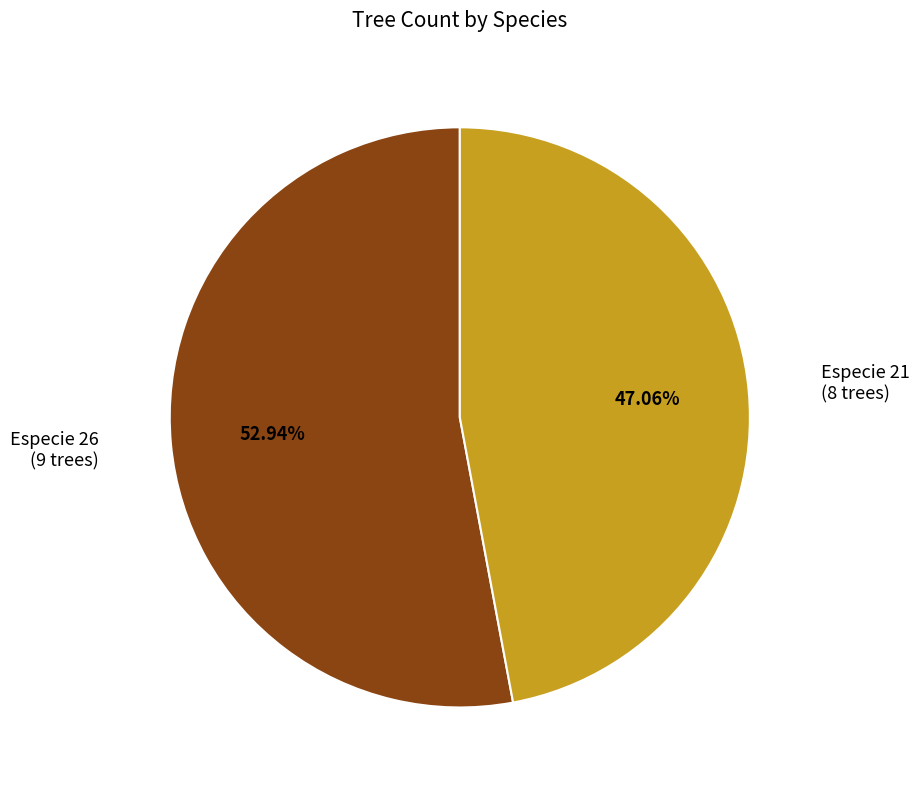

Is the sum of Especie 21 (8 trees) and Especie 26 (9 trees) greater than half?

Yes